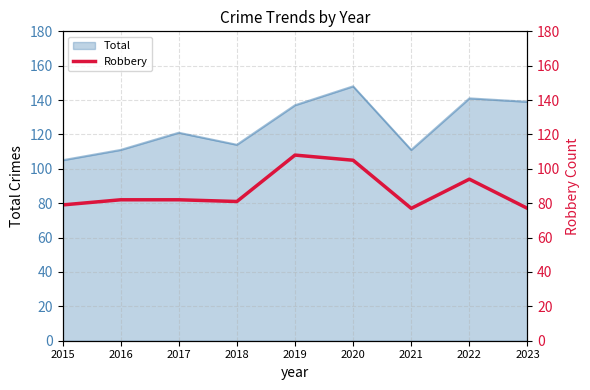

The value of Total at 2021 is 111. True or false?

True